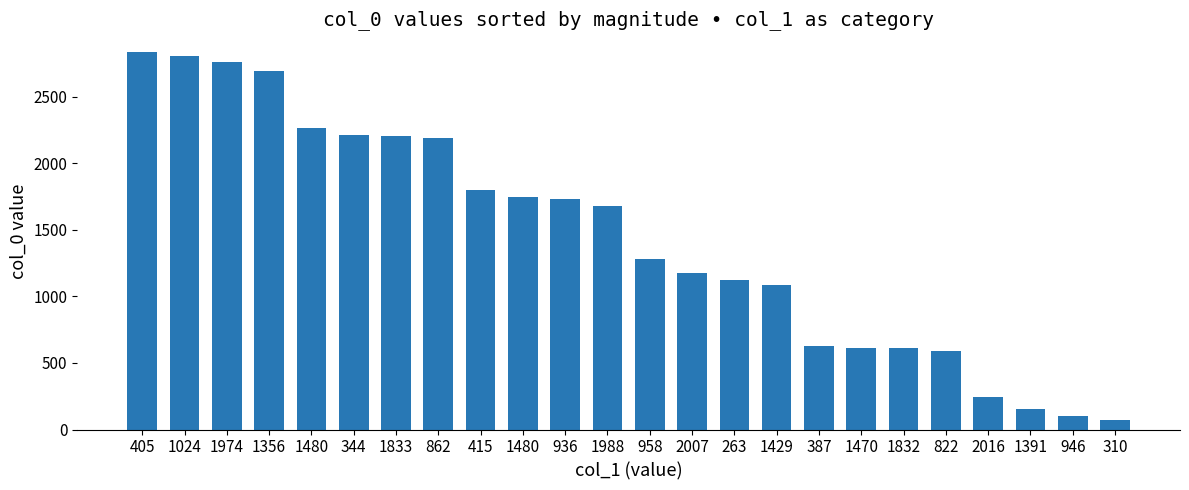

What is the difference between the values at 1391 and 344?

2055